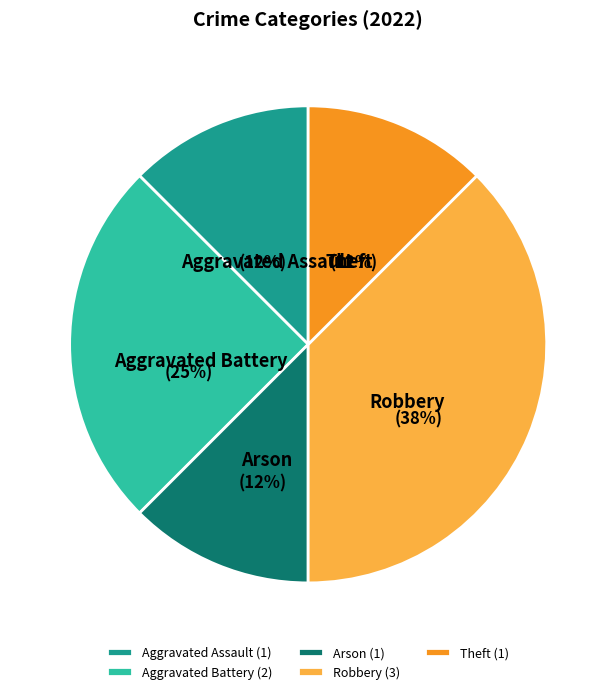

To the nearest percent, what percentage of the pie is Aggravated Battery (2)?

25%